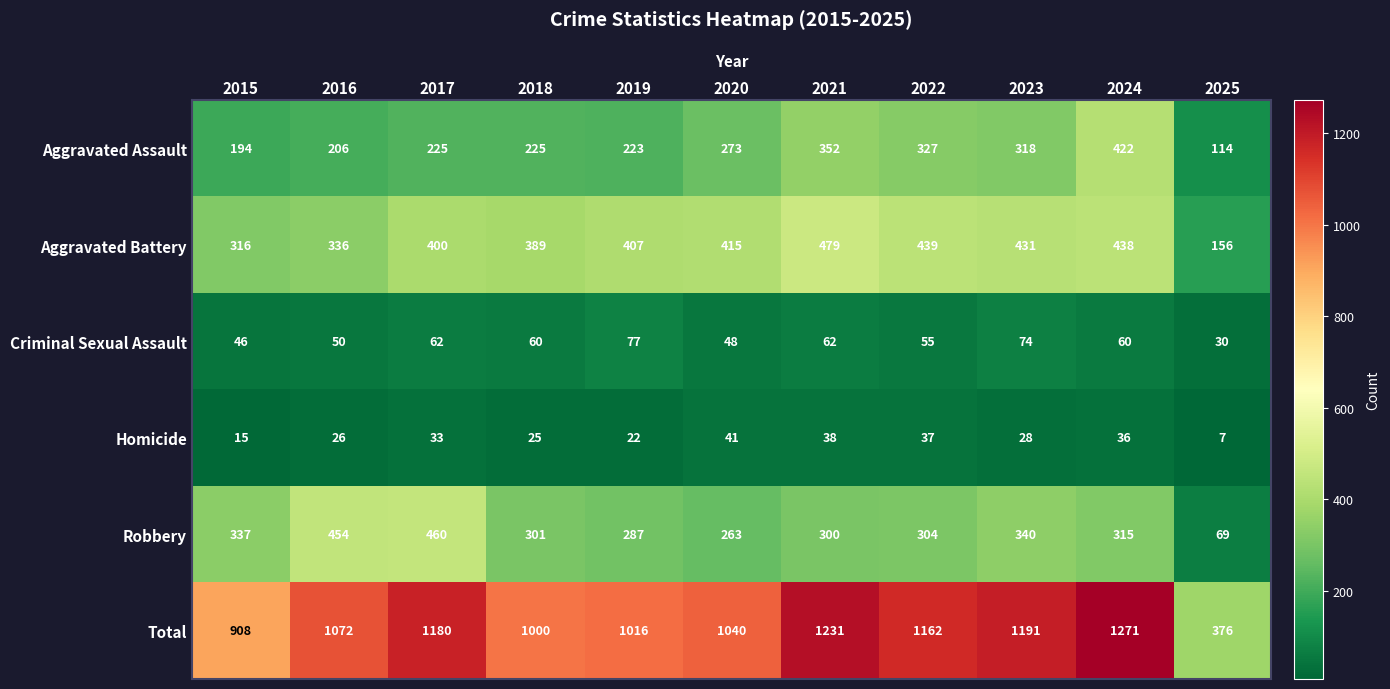

Which label corresponds to the largest value in the chart?

2024